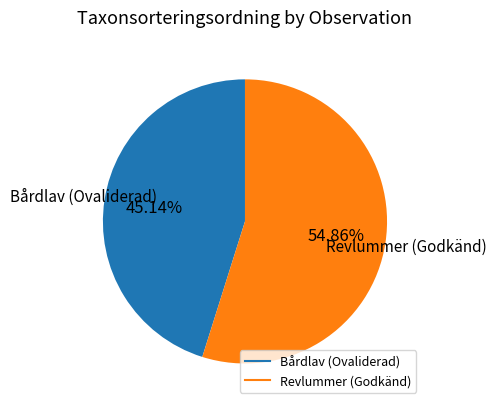

Is there a majority slice in this chart?

Yes